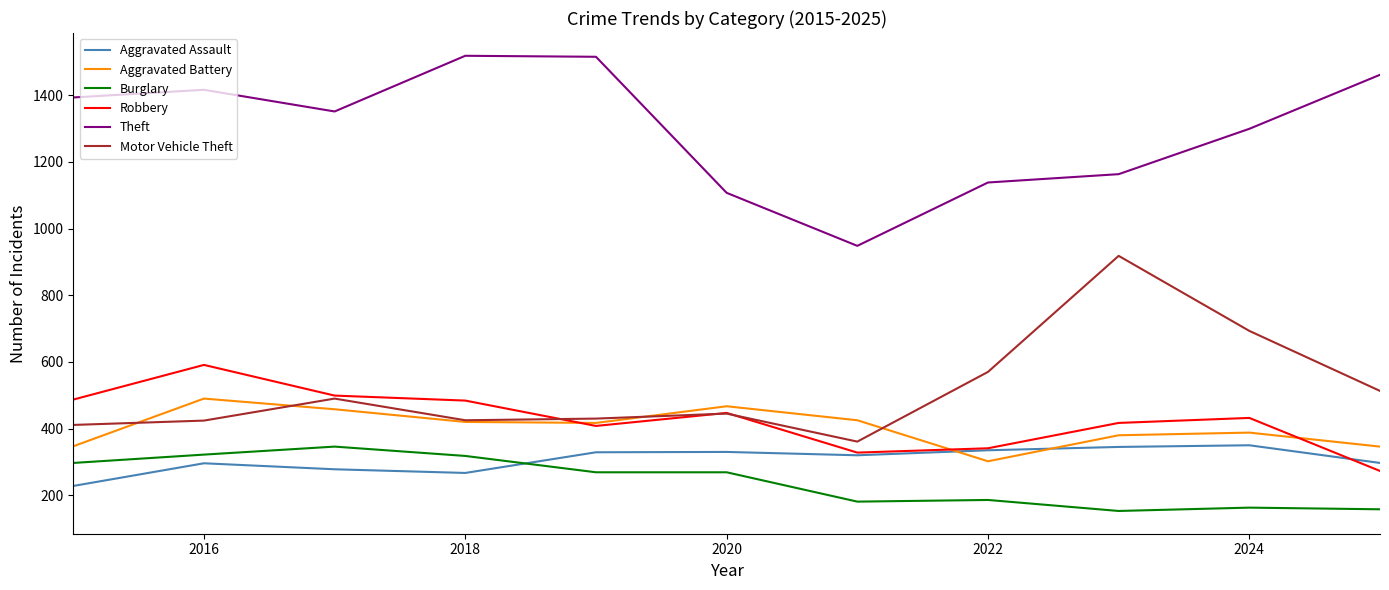

Does the chart display data point markers on the line(s)?

No